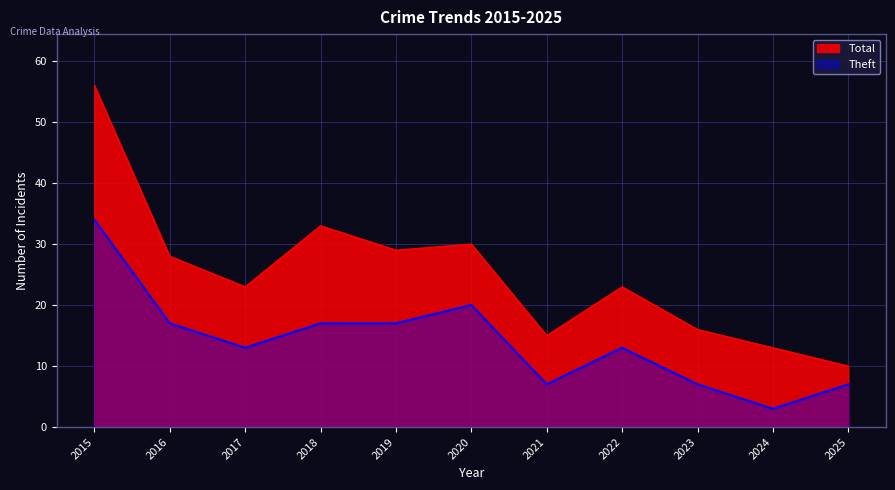

True or false: Total has a value of 40 at 2019.

False